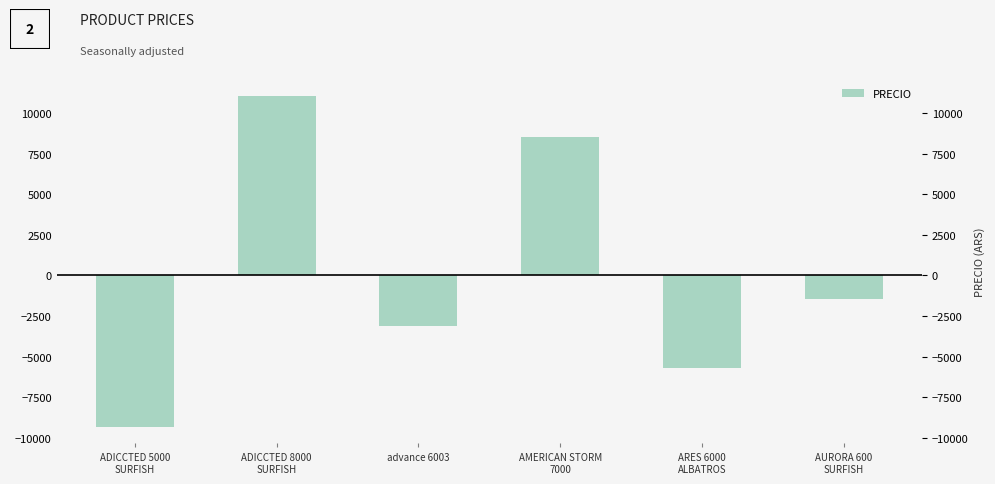

Between ARES 6000
ALBATROS and AURORA 600
SURFISH, which is larger?

AURORA 600
SURFISH